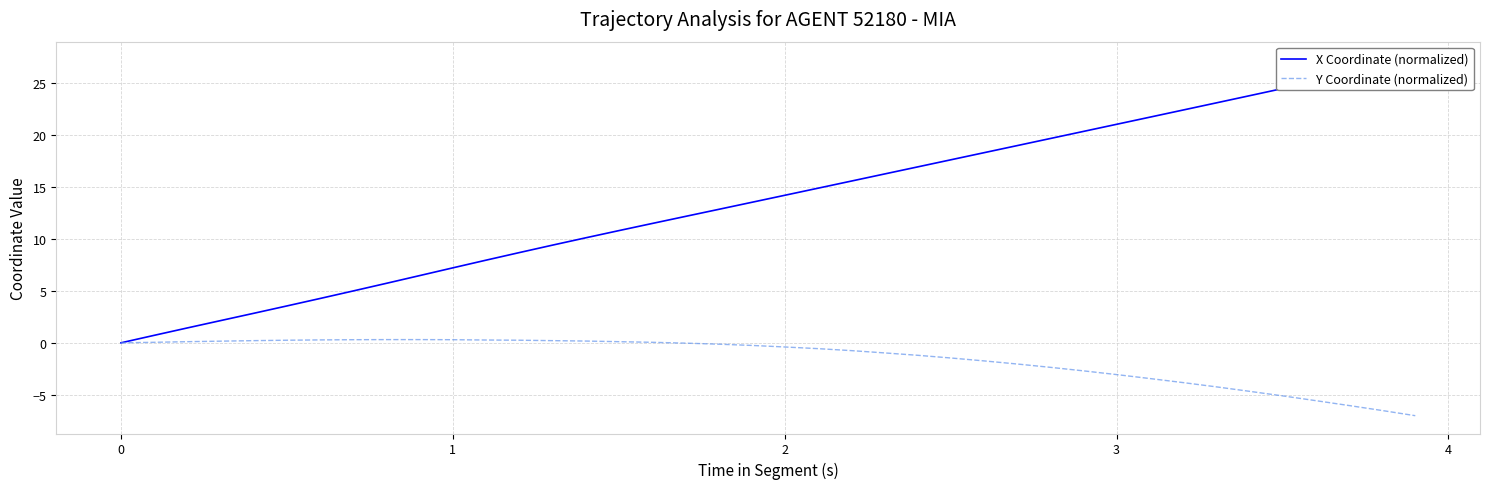

Which series contains the lowest Y value?

Y Coordinate (normalized)